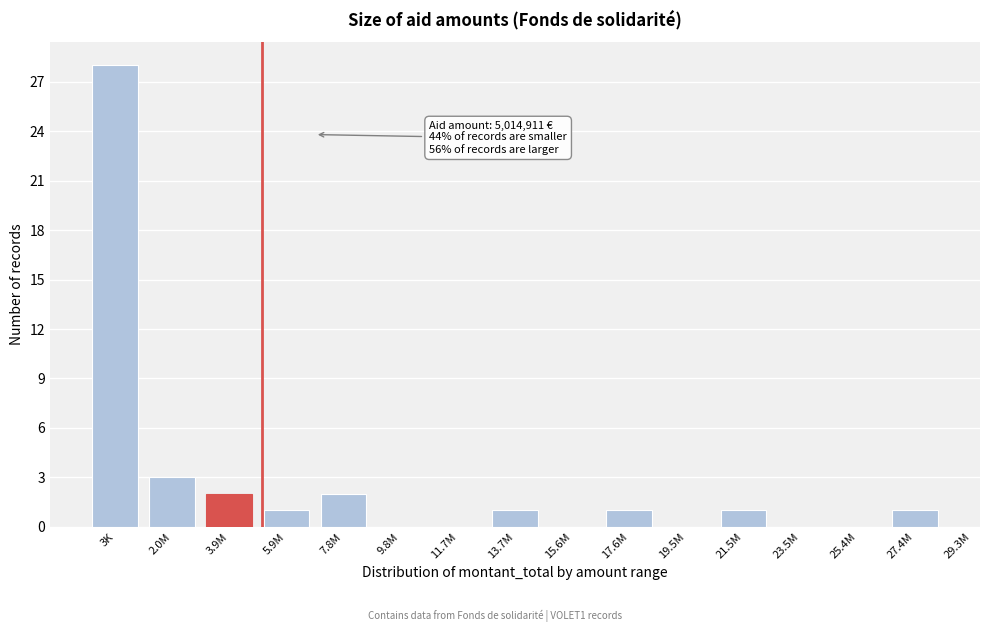

Reading left to right, transcribe all the data shown in this chart.

3K=28	2.0M=3	3.9M=2	5.9M=1	7.8M=2	9.8M=0	11.7M=0	13.7M=1	15.6M=0	17.6M=1	19.5M=0	21.5M=1	23.5M=0	25.4M=0	27.4M=1